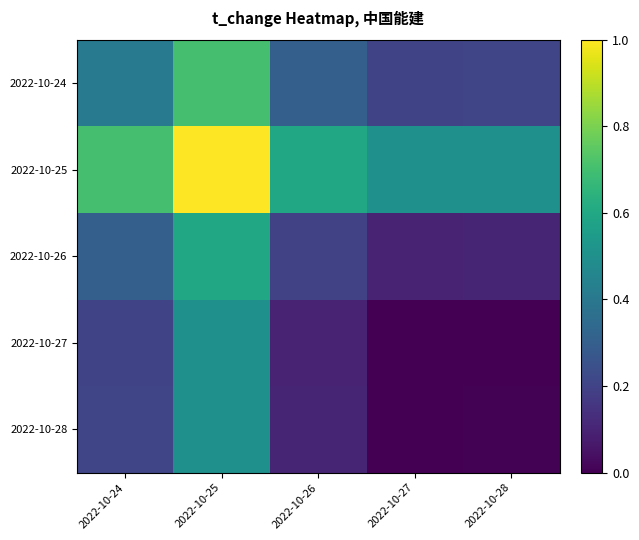

Which category has the highest value across all series?

2022-10-25